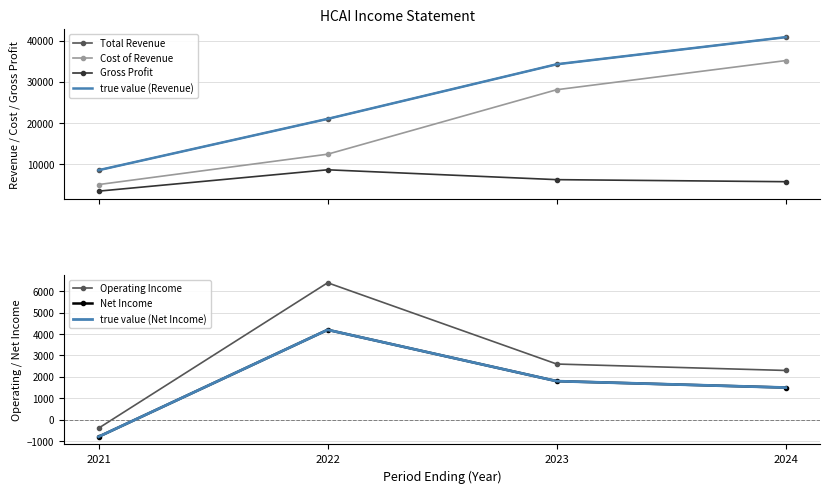

Rank the series at 2021 from lowest to highest value.

Net Income, Operating Income, Gross Profit, Cost of Revenue, Total Revenue